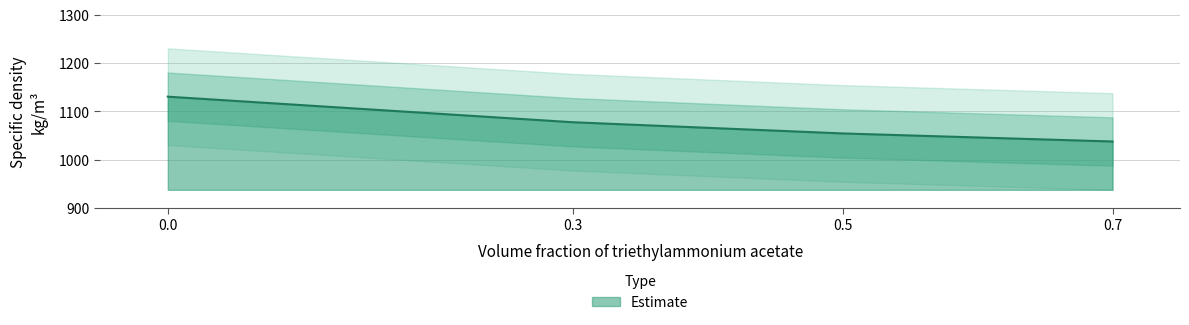

At which category does the chart reach its minimum across all series?

0.7